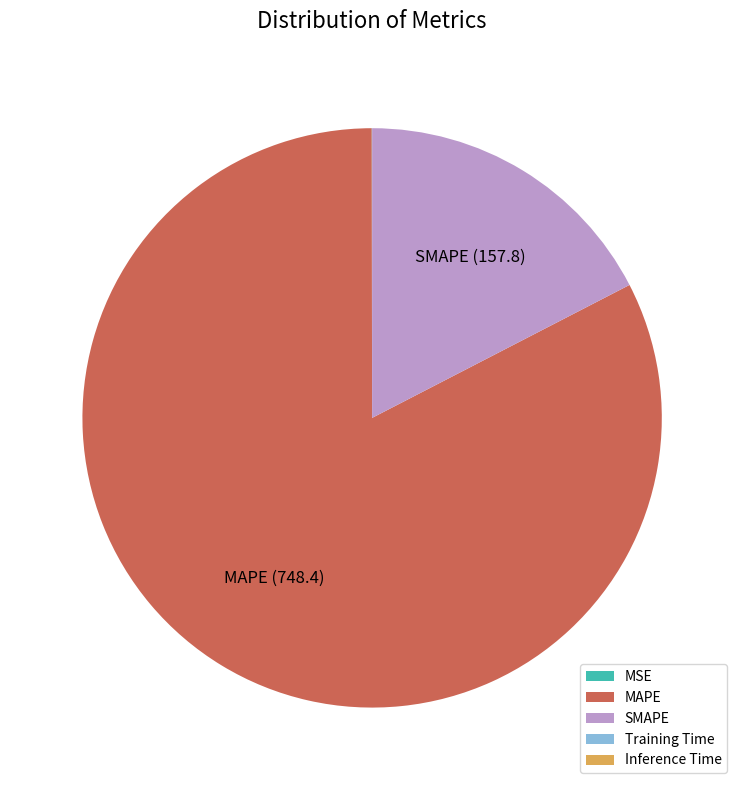

Which slice is the largest?

MAPE